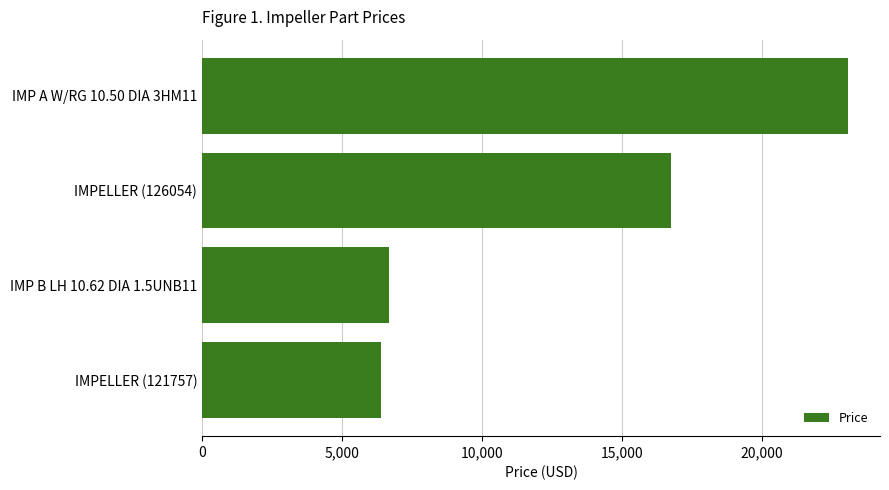

At which label is the value closest to 14721?

IMPELLER (126054)